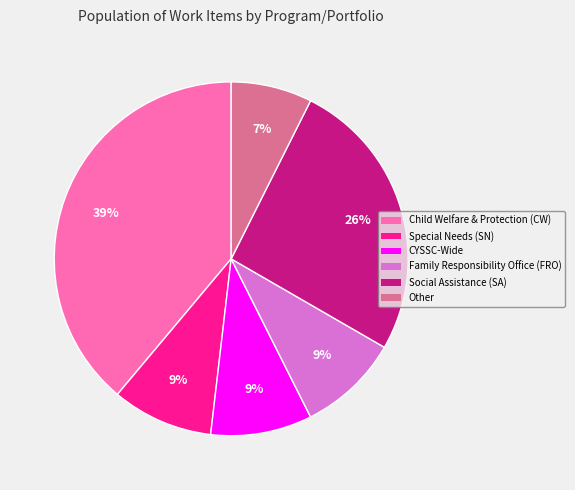

To the nearest percent, what percentage of the pie is Special Needs (SN)?

9%